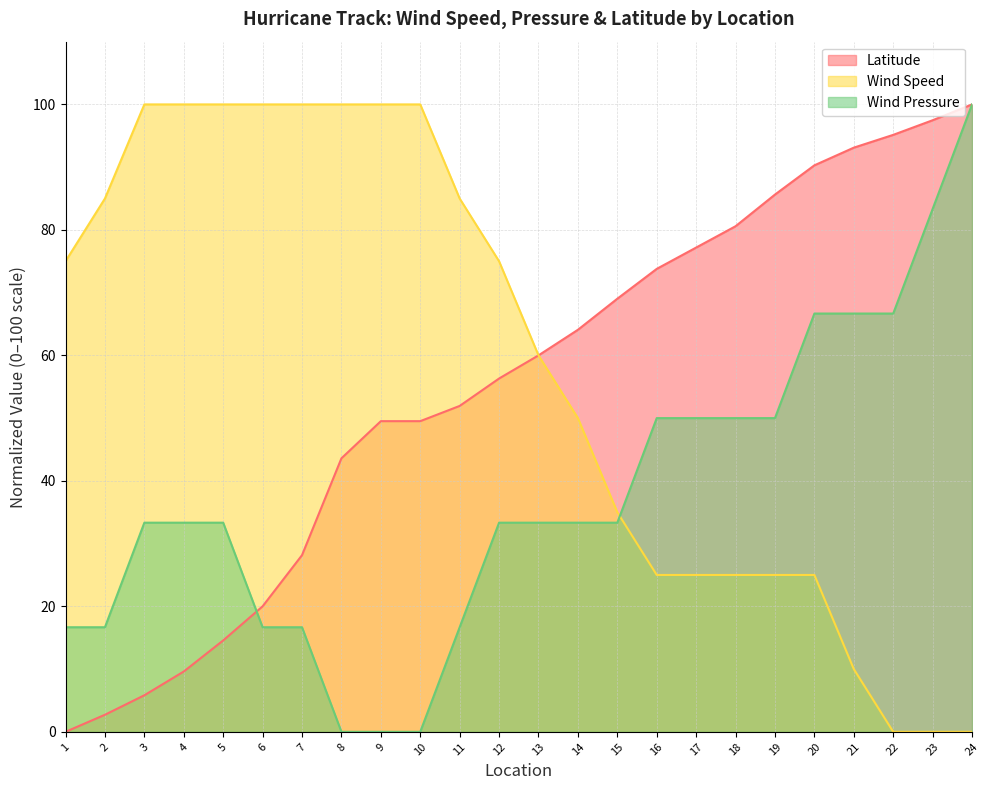

At which label does Wind Pressure first exceed 33?

3